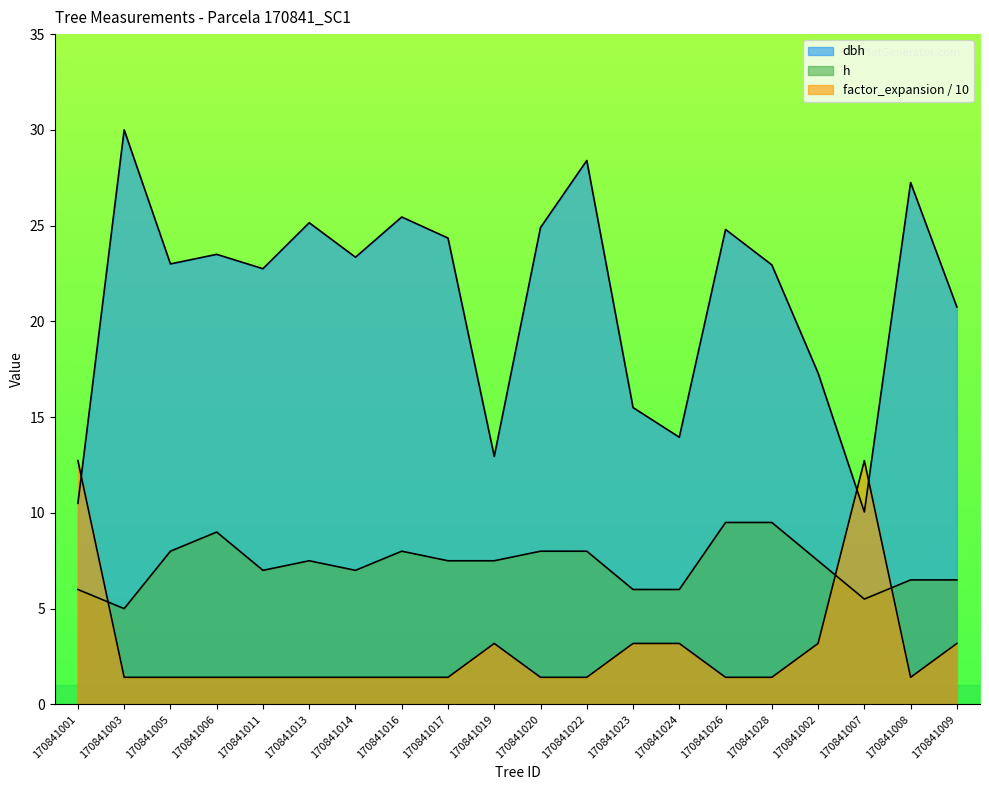

Which series has the widest spread of values?

dbh